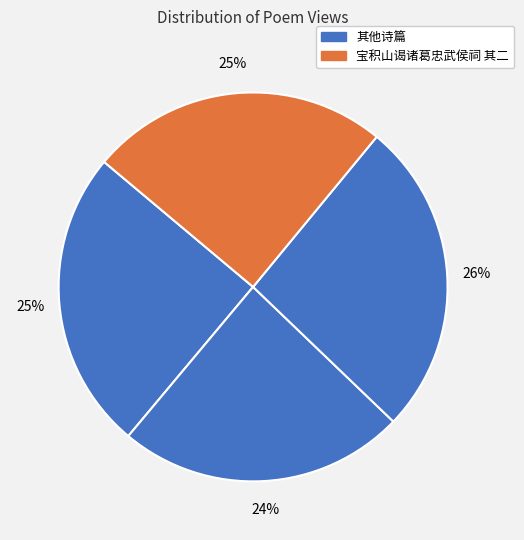

Count the number of slices in the pie.

4